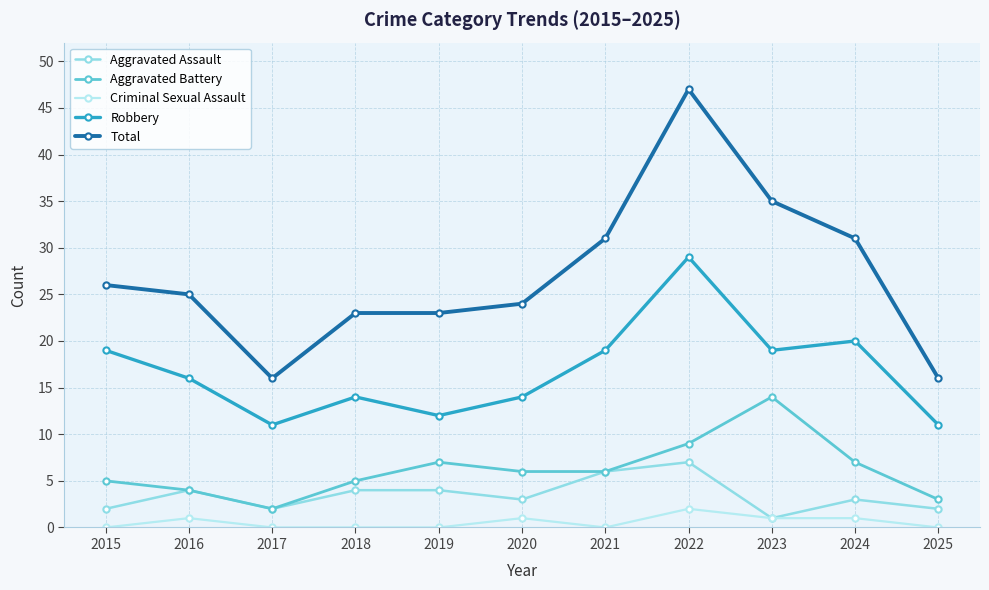

At how many categories does at least one series exceed 0?

11